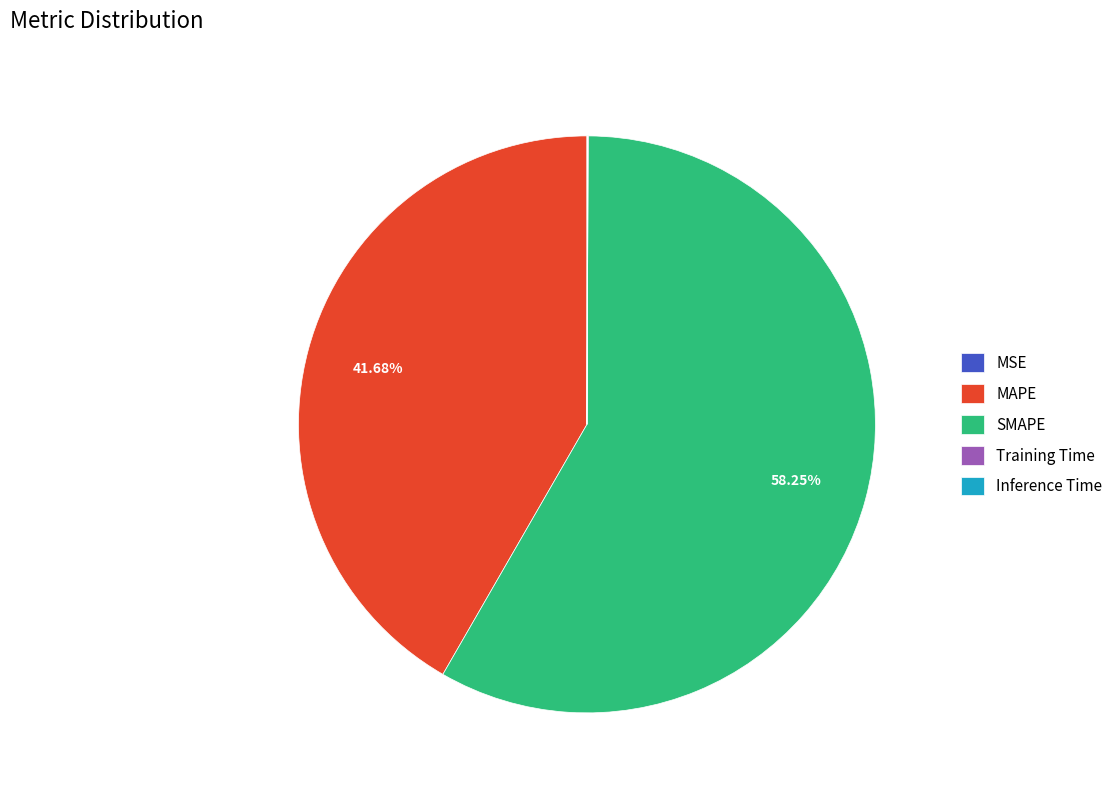

Which category accounts for the majority?

SMAPE